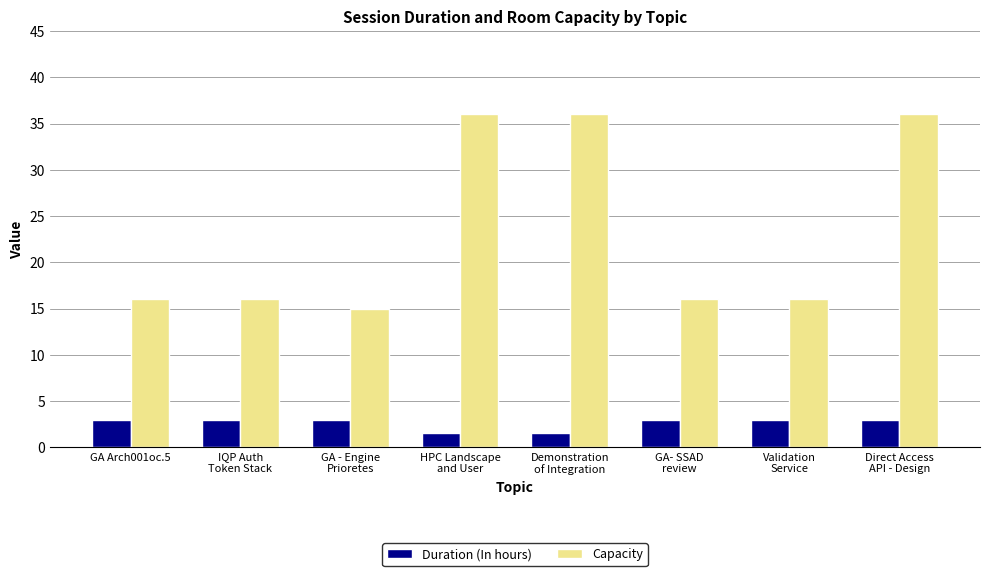

What is the value of the Duration (In hours) bar at the 8th from the left?

3.0